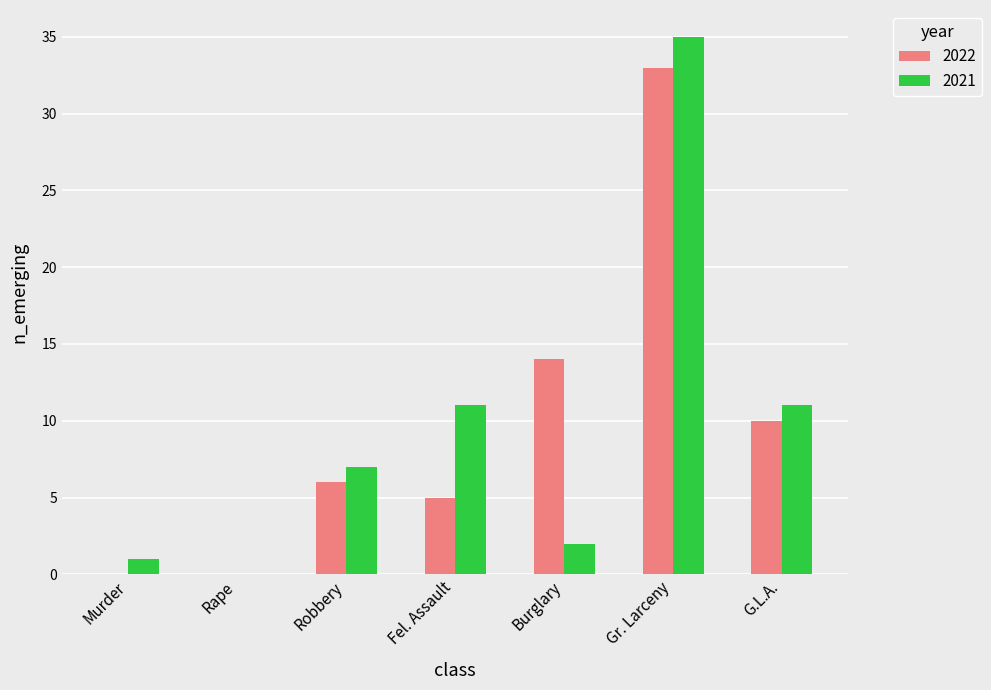

How many distinct data groups are displayed?

2